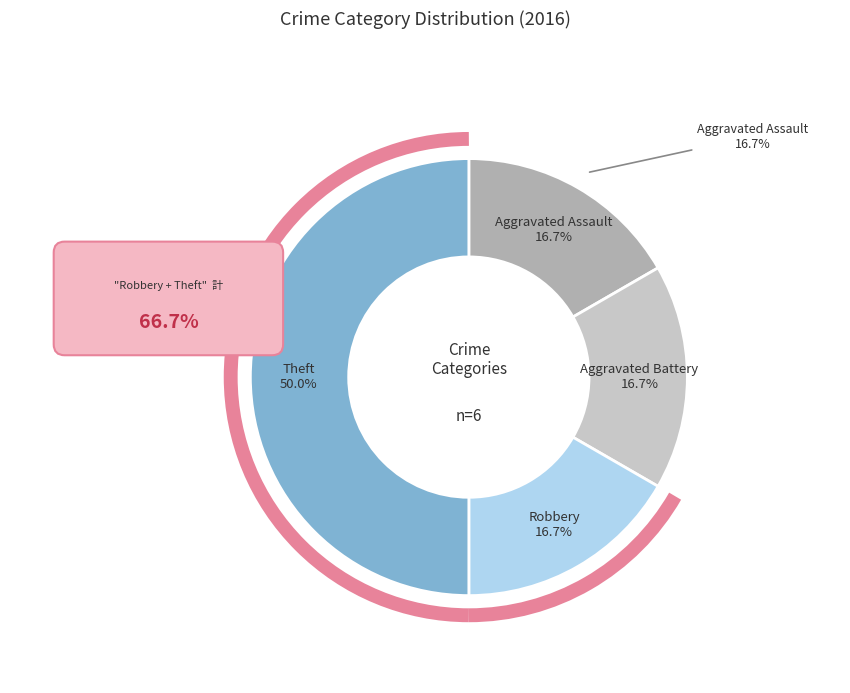

Count the number of slices in the pie.

4